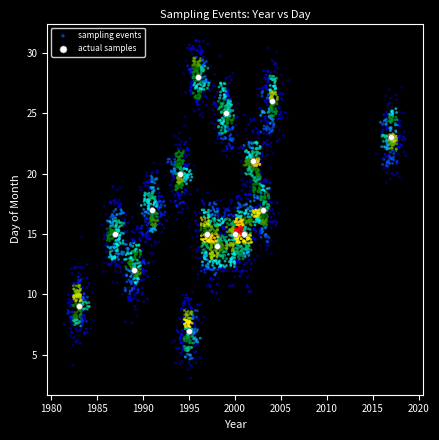

Which series contains the lowest Y value?

sampling events